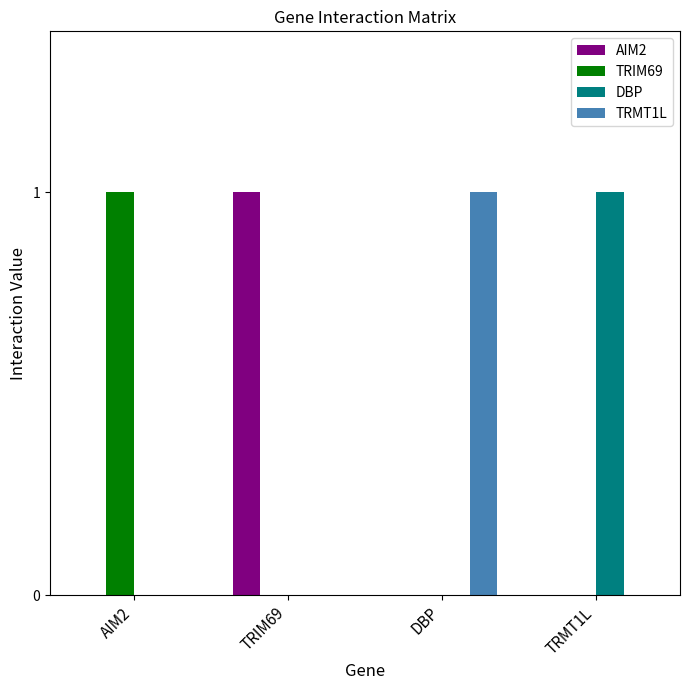

Is the value of TRIM69 at AIM2 greater than the value of AIM2 at AIM2?

Yes